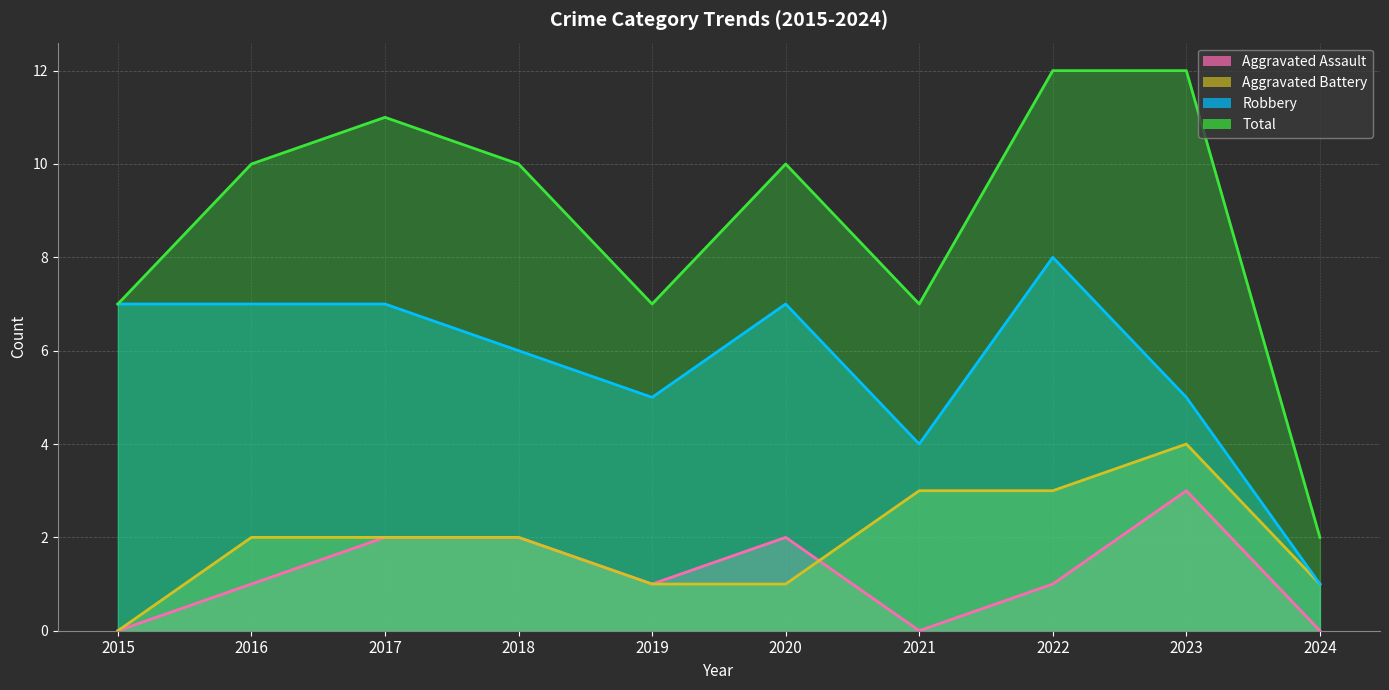

True or false: Total has a value of 11 at 2017.

True